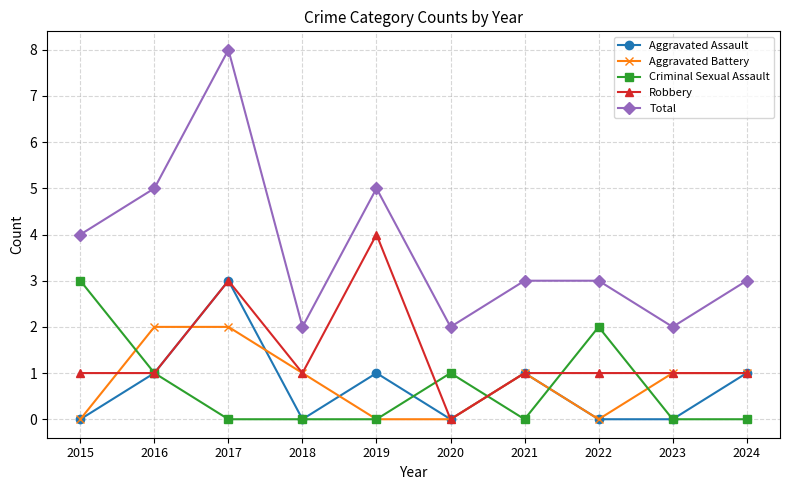

What are all the series names shown in the legend?

Aggravated Assault, Aggravated Battery, Criminal Sexual Assault, Robbery, Total